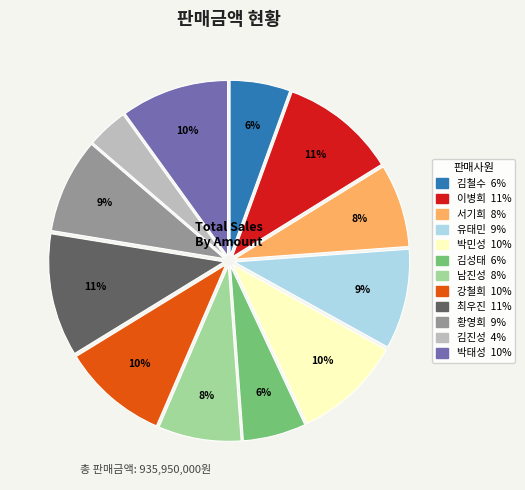

To the nearest percent, what is the combined percentage of 김성태 and 박태성?

16%